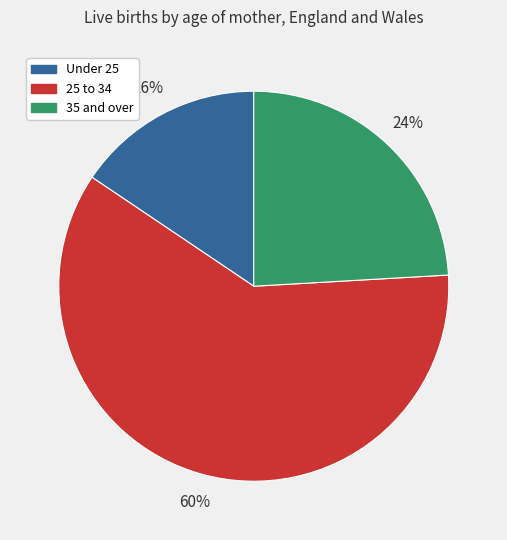

What percentage is the Under 25 slice, to the nearest percent?

16%